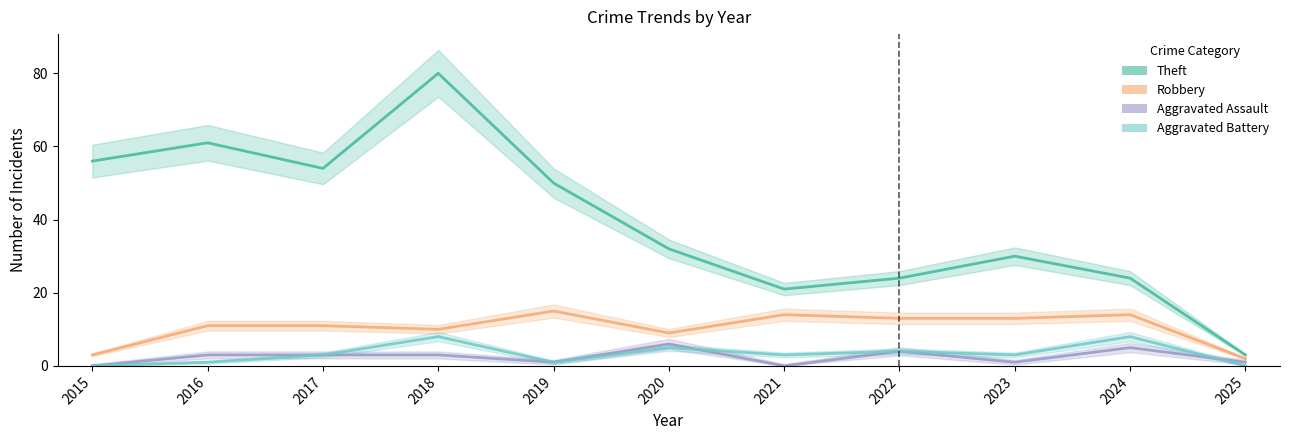

Reading right to left, extract all data points from this chart.

Theft: 3	24	30	24	21	32	50	80	54	61	56
Robbery: 2	14	13	13	14	9	15	10	11	11	3
Aggravated Assault: 1	5	1	4	0	6	1	3	3	3	0
Aggravated Battery: 0	8	3	4	3	5	1	8	3	1	0